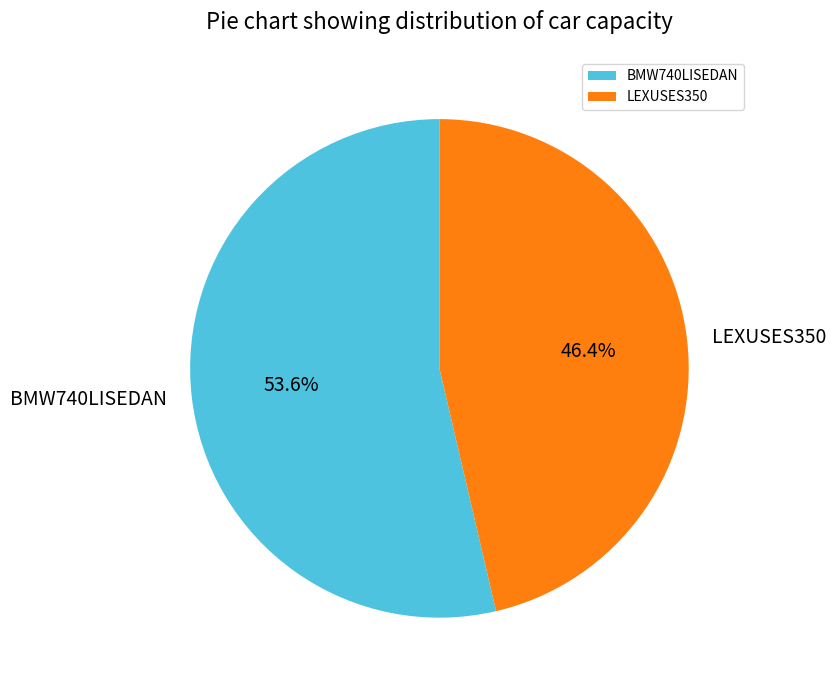

Count the number of slices in the pie.

2